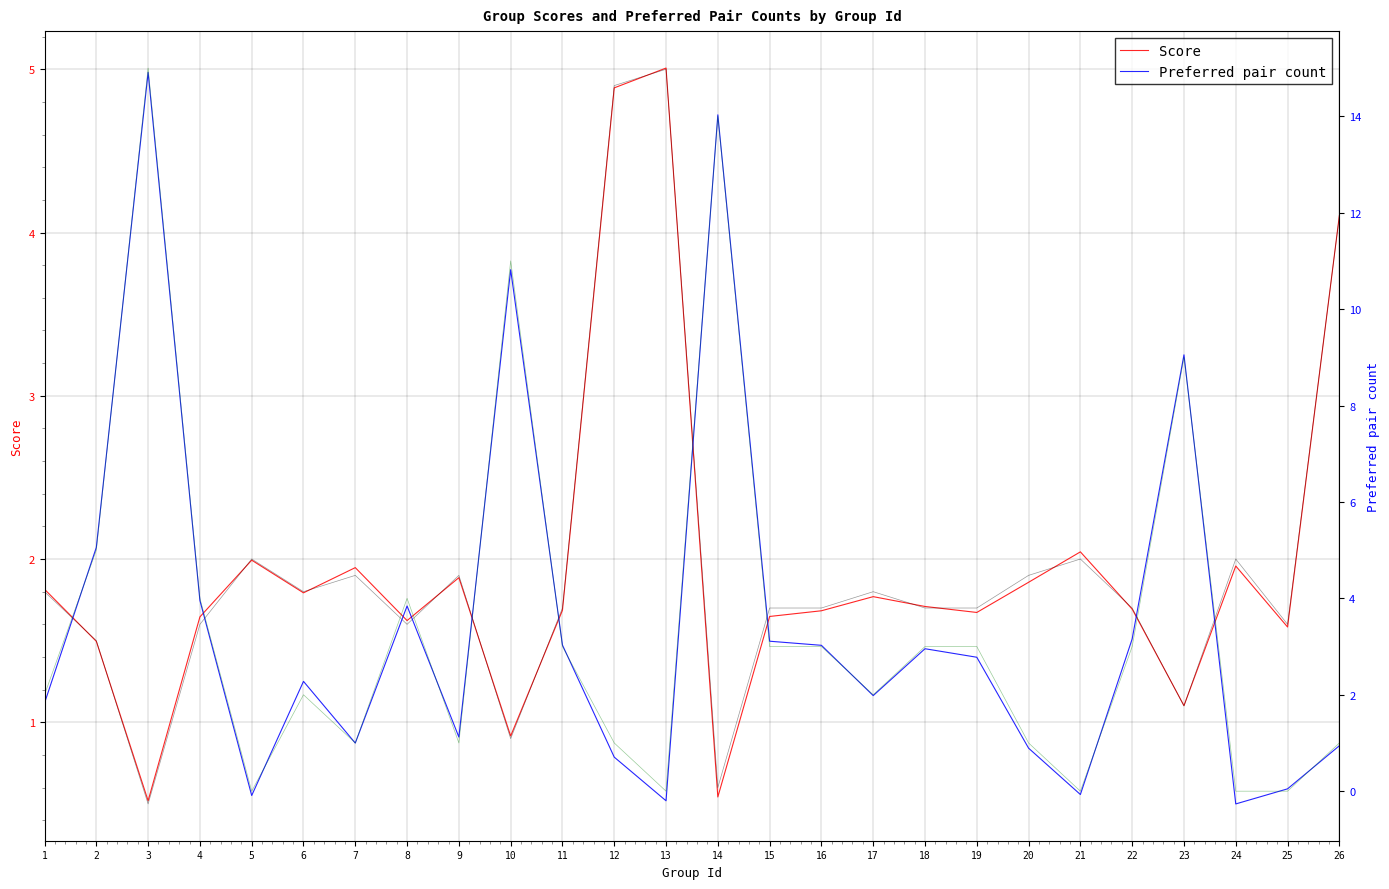

How many categories are shown in the chart?

26